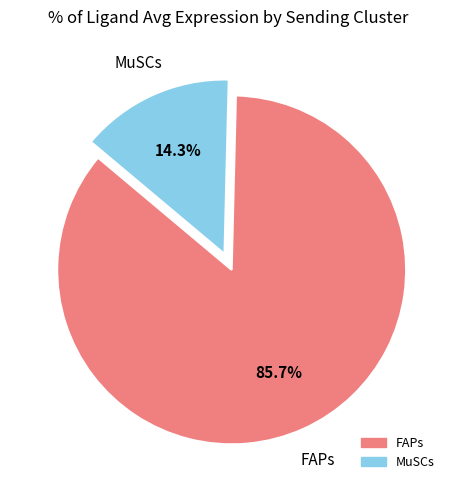

What is the total percentage of FAPs and MuSCs?

100.0%